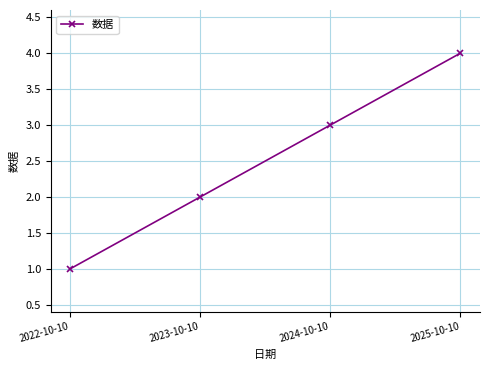

Which label corresponds to the largest value in the chart?

2025-10-10